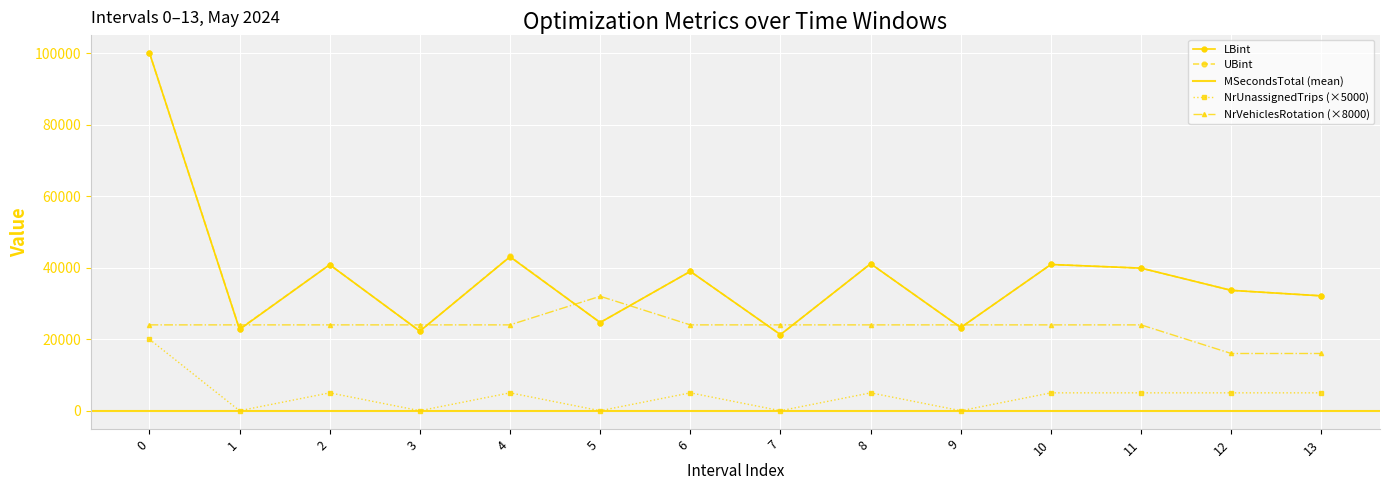

What is the average value of the NrVehiclesRotation series?

23428.6